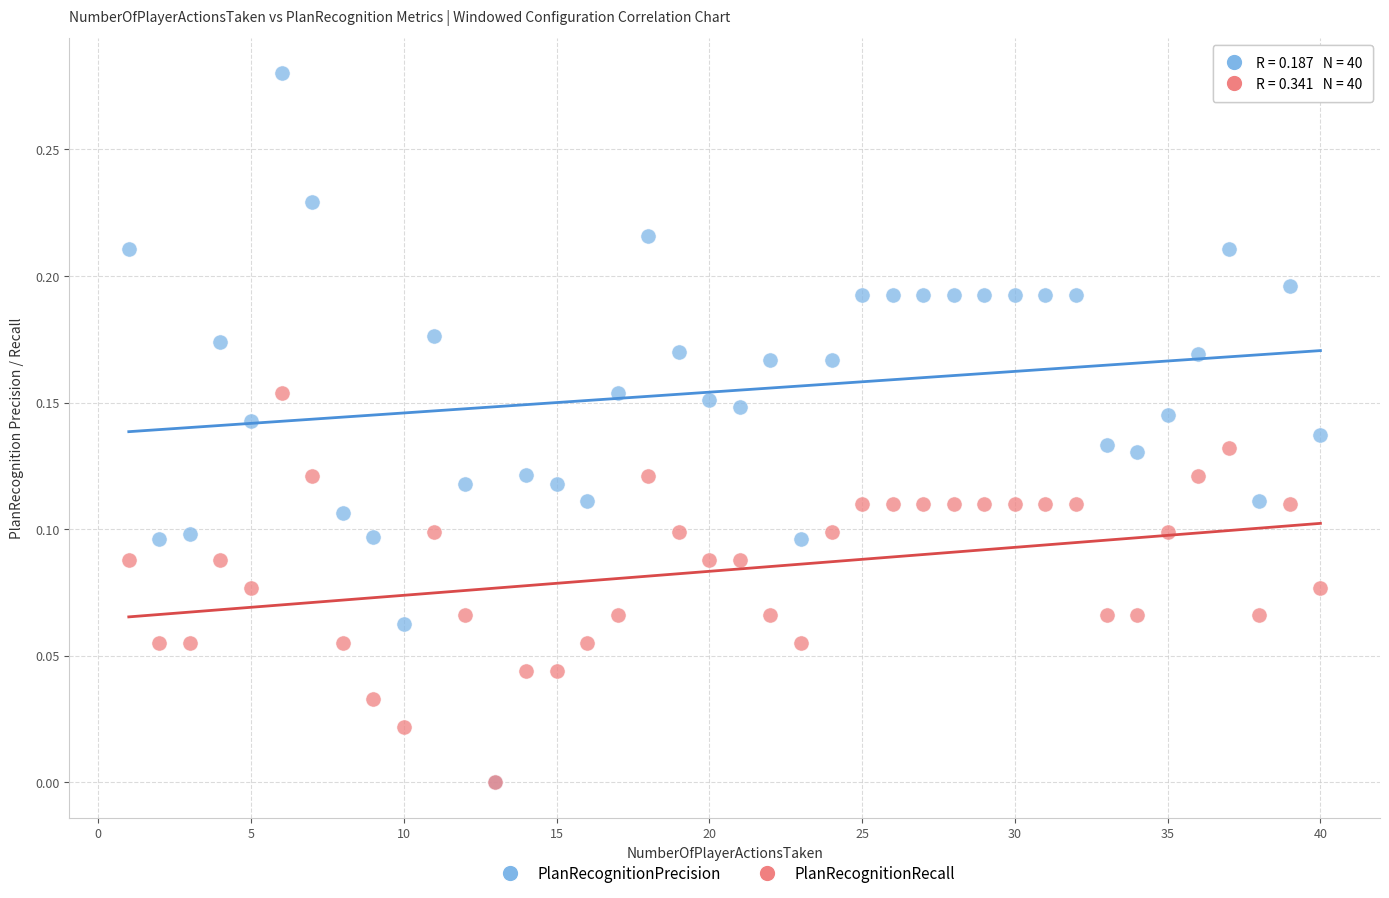

What are all the series names shown in the legend?

PlanRecognitionPrecision, PlanRecognitionRecall